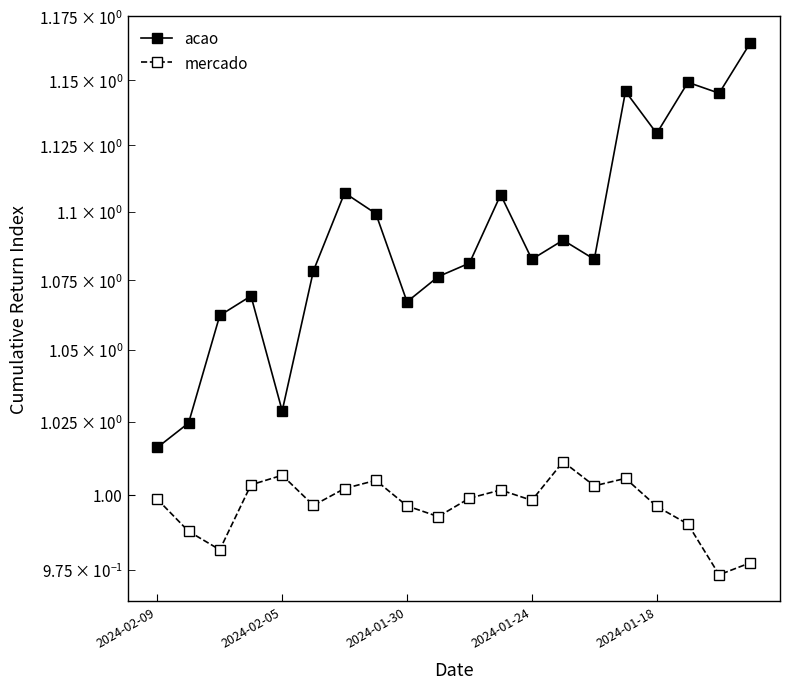

List the series in order of their peak value, highest first.

acao, mercado